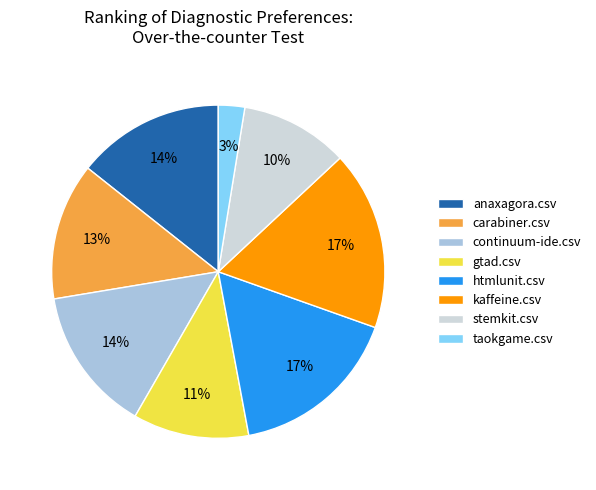

Does continuum-ide.csv represent more than half of the total?

No